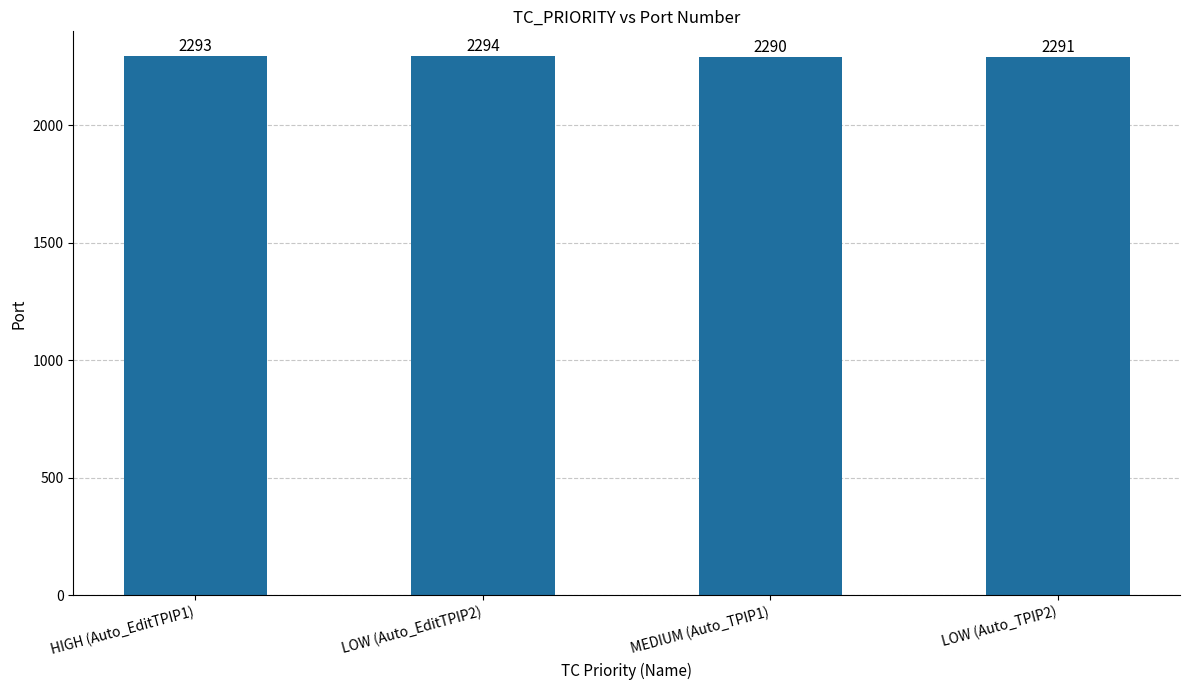

What is the label of the 1st bar from the right?

LOW (Auto_TPIP2)